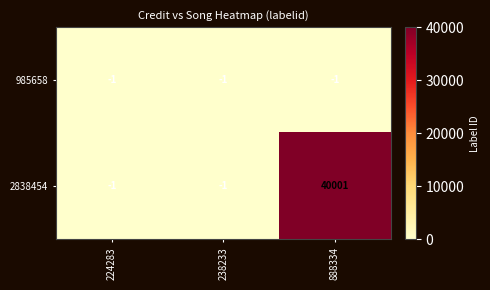

What is the difference between the 2838454 values at 888334 and 224283?

40002